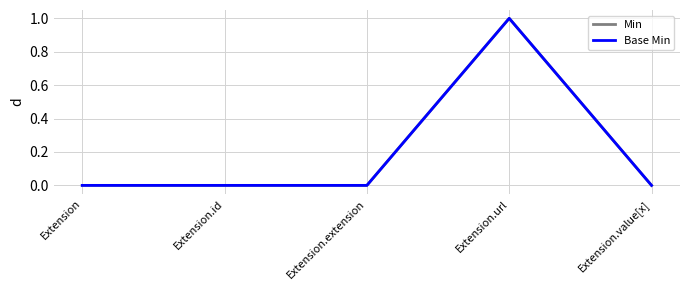

True or false: Min and Base Min cross at least once.

False